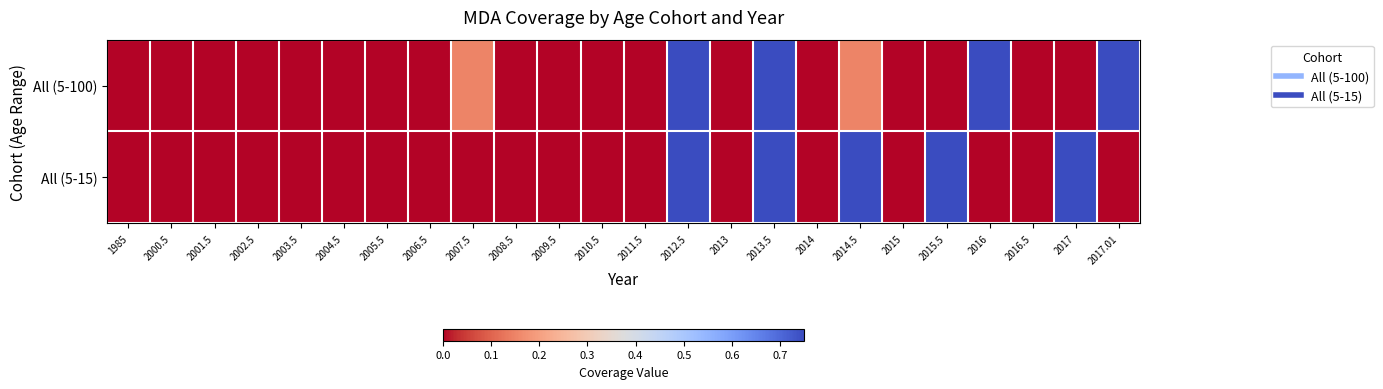

Reading left to right, what are all the values shown in this chart?

All (5-100): 1985=0.0	2000.5=0.0	2001.5=0.0	2002.5=0.0	2003.5=0.0	2004.5=0.0	2005.5=0.0	2006.5=0.0	2007.5=0.1	2008.5=0.0	2009.5=0.0	2010.5=0.0	2011.5=0.0	2012.5=0.8	2013=0.0	2013.5=0.8	2014=0.0	2014.5=0.1	2015=0.0	2015.5=0.0	2016=0.8	2016.5=0.0	2017=0.0	2017.01=0.8
All (5-15): 1985=0.0	2000.5=0.0	2001.5=0.0	2002.5=0.0	2003.5=0.0	2004.5=0.0	2005.5=0.0	2006.5=0.0	2007.5=0.0	2008.5=0.0	2009.5=0.0	2010.5=0.0	2011.5=0.0	2012.5=0.8	2013=0.0	2013.5=0.8	2014=0.0	2014.5=0.8	2015=0.0	2015.5=0.8	2016=0.0	2016.5=0.0	2017=0.8	2017.01=0.0